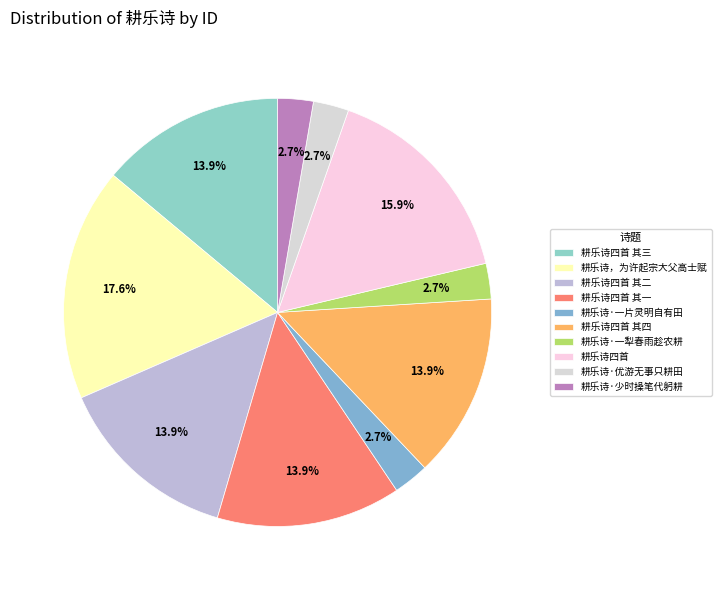

What is the ratio of the value at 耕乐诗四首 其一 to the value at 耕乐诗四首 其二?

1.0